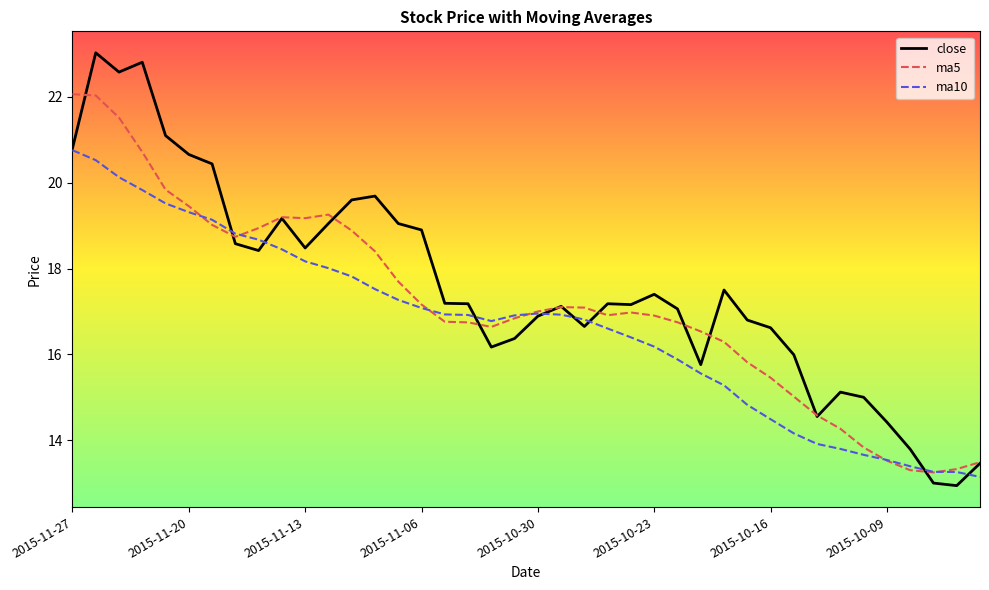

Rank the series by their average value, from lowest to highest.

ma10, ma5, close